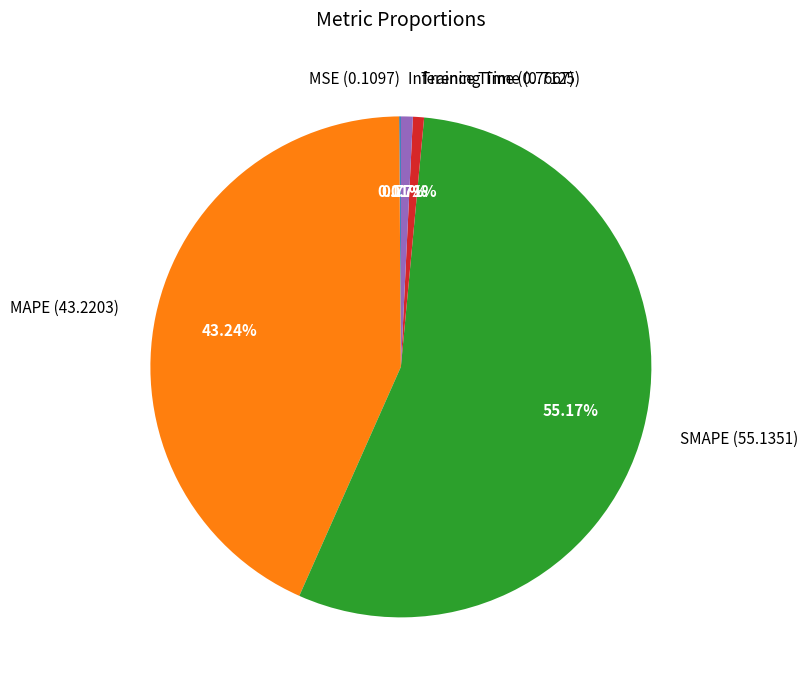

What portion of the pie excludes MAPE?

56.8%